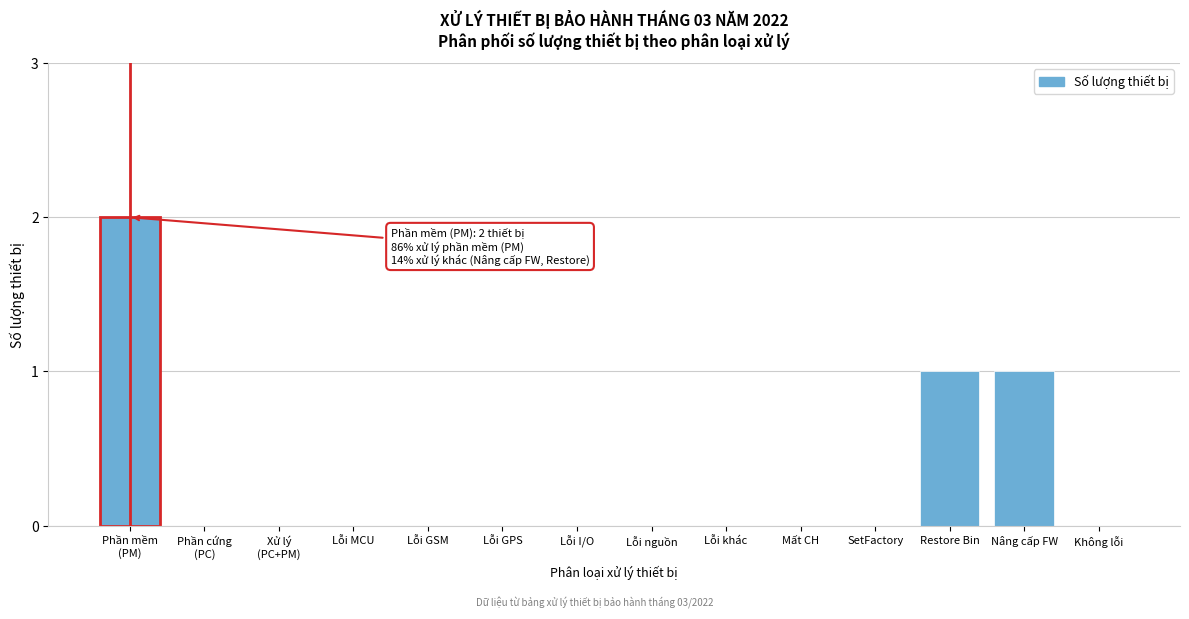

What is the sum of all values?

4